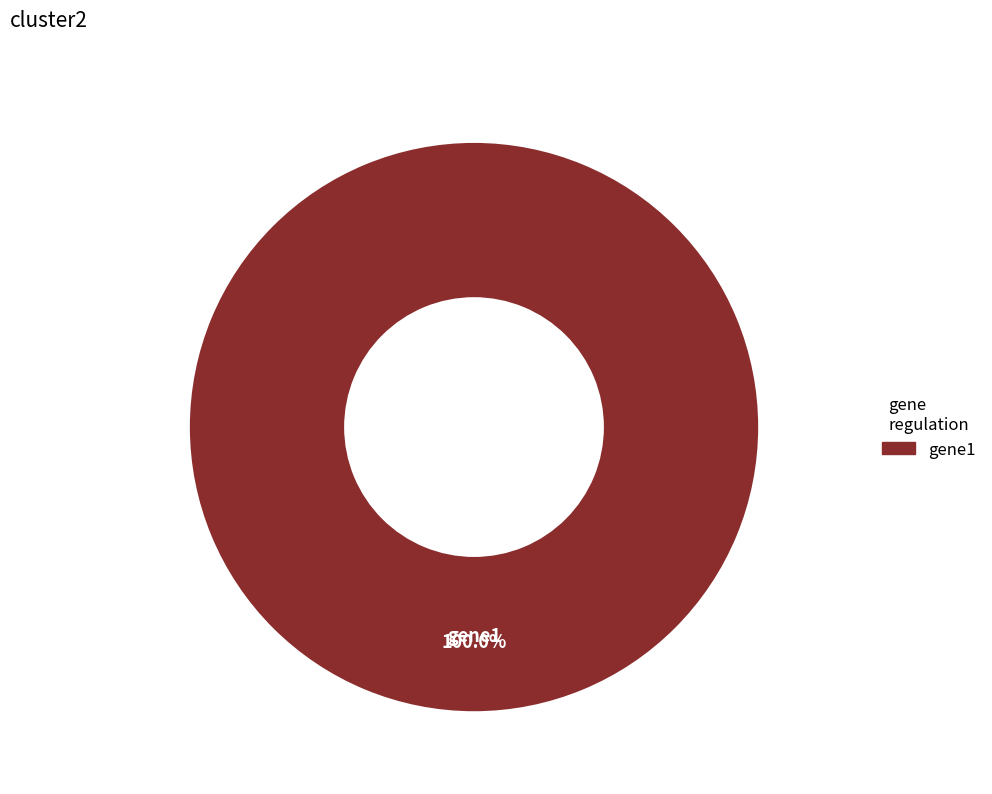

Which slice represents more than half of the pie?

gene1